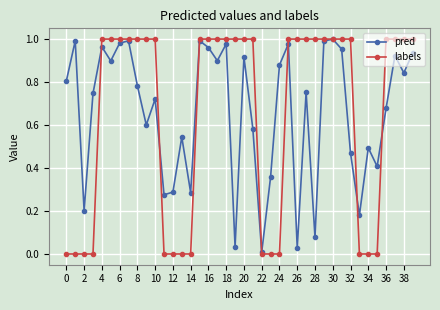

Which series has the largest range (max minus min)?

labels